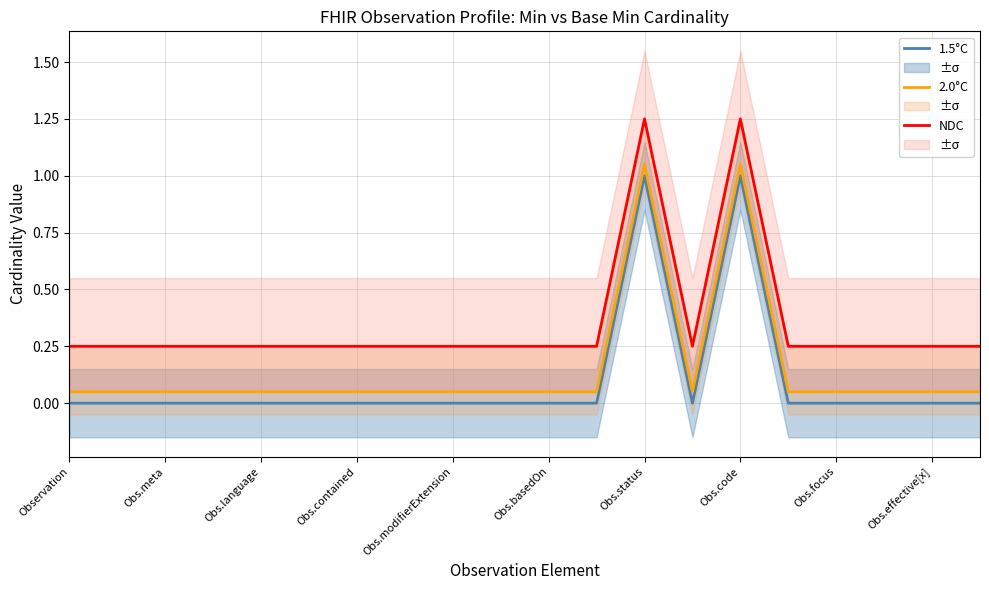

What is the total value across all series at Obs.modifierExtension?

0.3